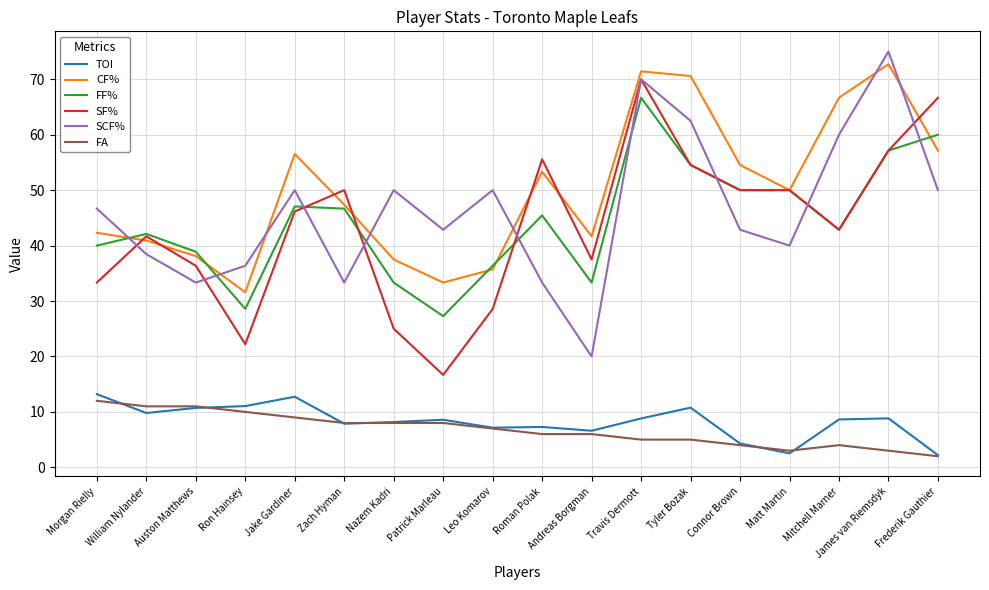

What is the total value across all series at Matt Martin?

195.5